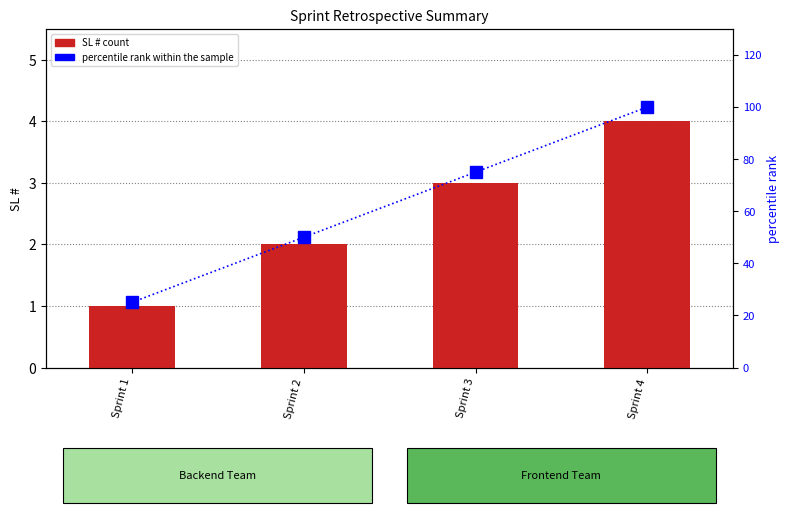

Is the value of percentile rank within the sample at Sprint 1 greater than the value of SL # at Sprint 3?

Yes